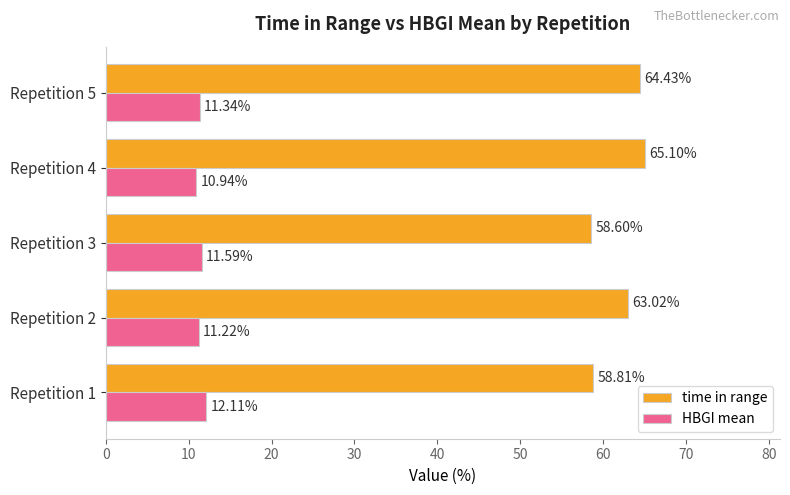

Rank the series by their average value, from highest to lowest.

time in range, HBGI mean